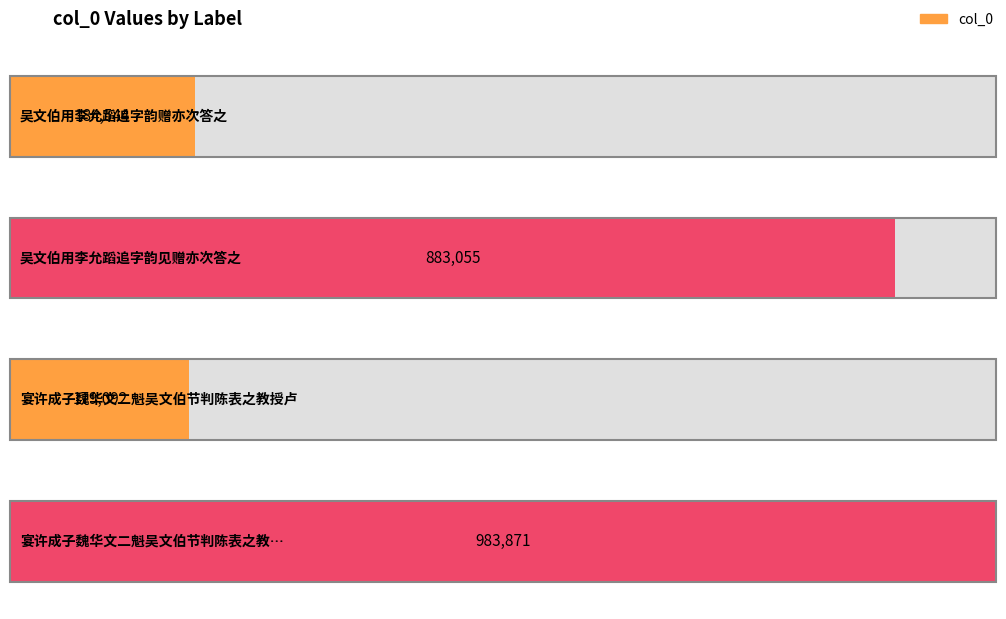

Rank the categories by value from lowest to highest.

宴许成子魏华文二魁吴文伯节判陈表之教授卢, 吴文伯用李允蹈追字韵赠亦次答之, 吴文伯用李允蹈追字韵见赠亦次答之, 宴许成子魏华文二魁吴文伯节判陈表之教授卢仲修军资以考西省试同集